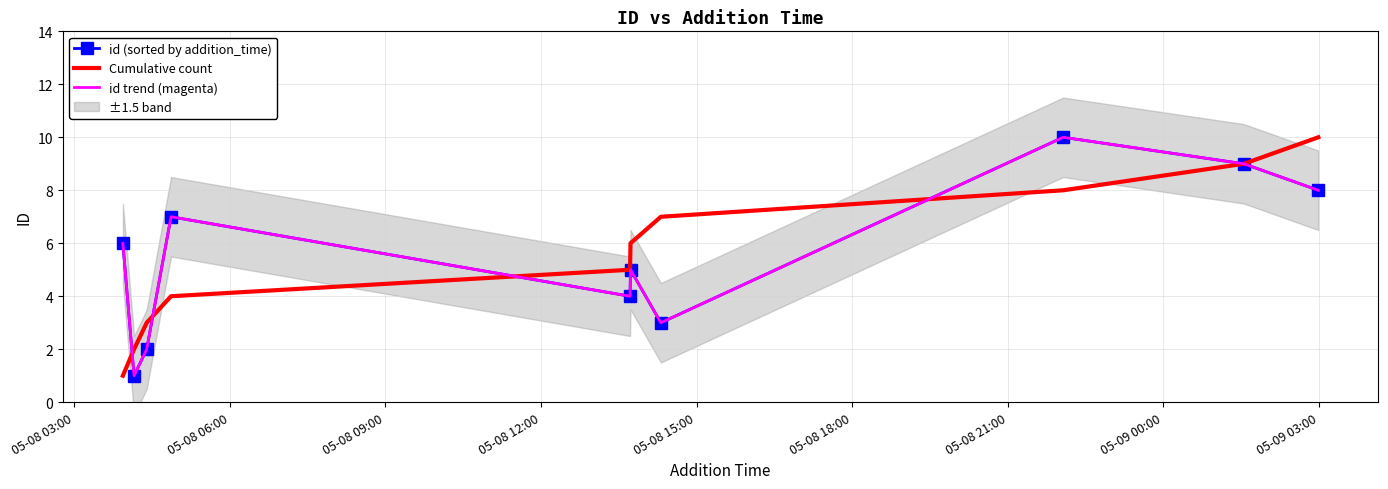

Count the id trend (magenta) values in the range 3 to 8.

6